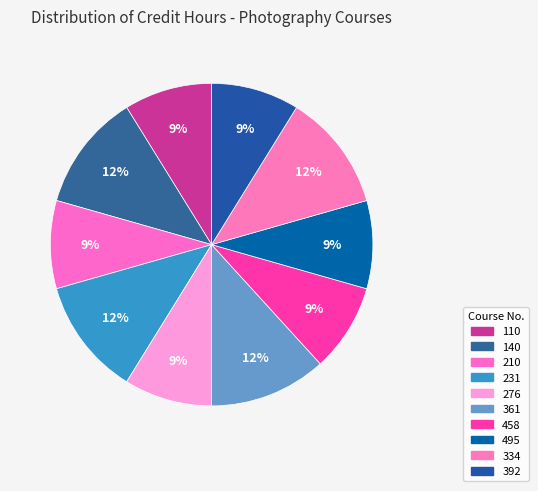

Which category has the biggest portion of the pie?

140